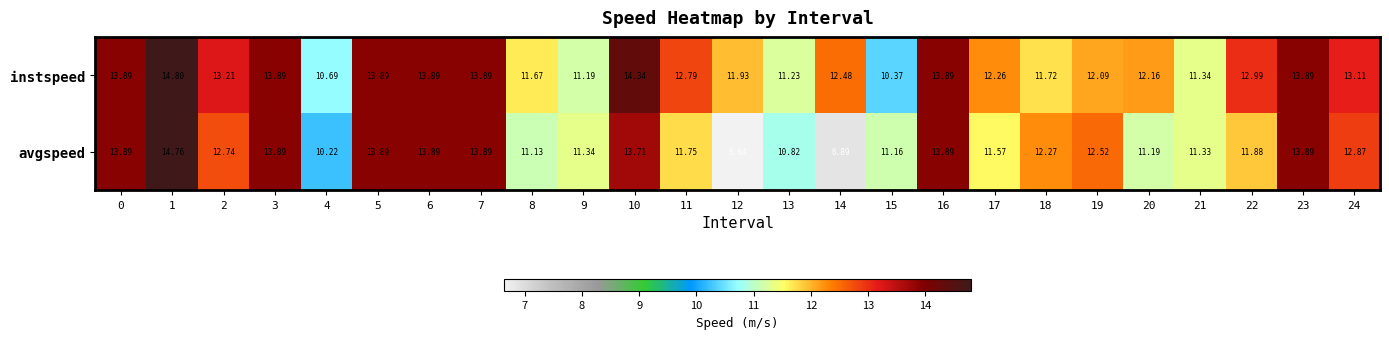

Which label corresponds to the largest value in the chart?

1